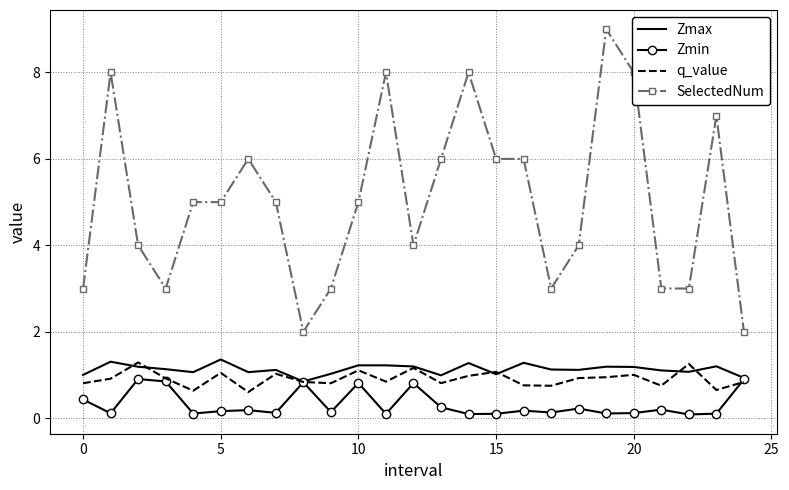

True or false: q_value and SelectedNum cross at least once.

False